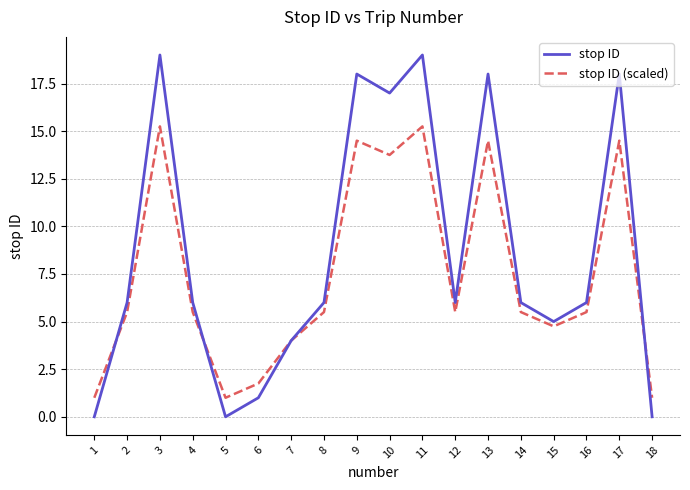

What is the difference between the second highest and minimum values in the stop ID series?

19.0